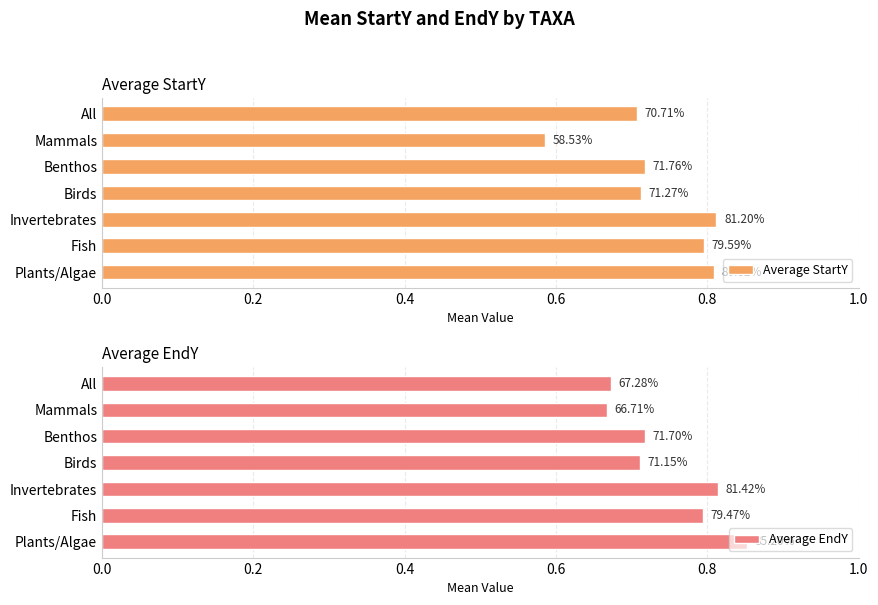

Count the Average StartY values in the range 0 to 1.

7